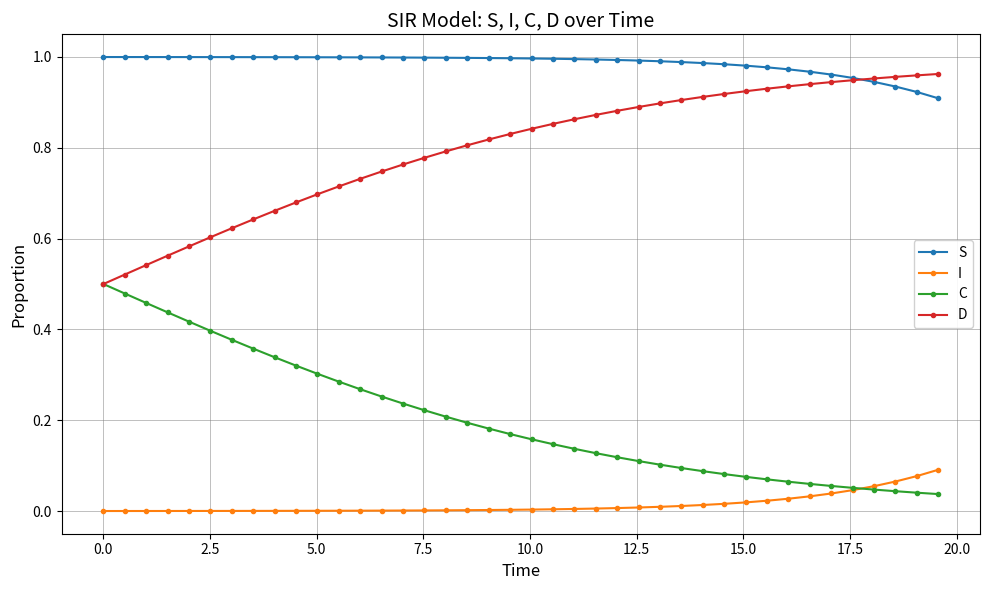

Which series has the largest total across all categories?

S